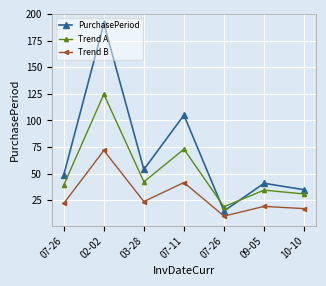

What are all the series names shown in the legend?

PurchasePeriod, Trend A, Trend B